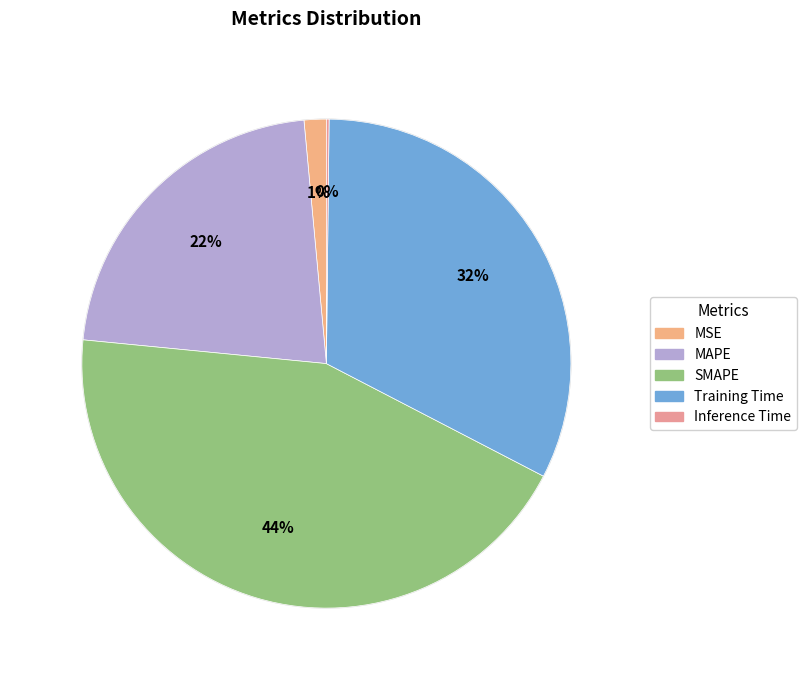

To the nearest percent, what is the average slice percentage?

20%